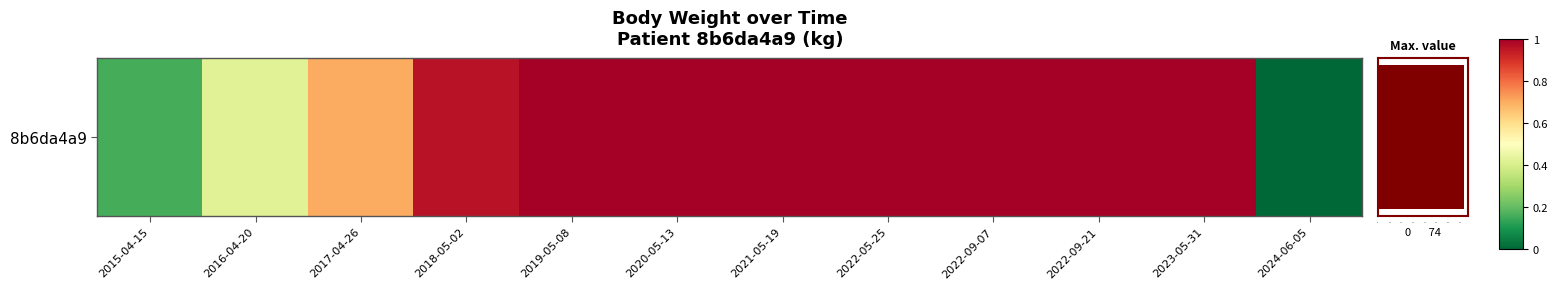

What is the average value?

0.8